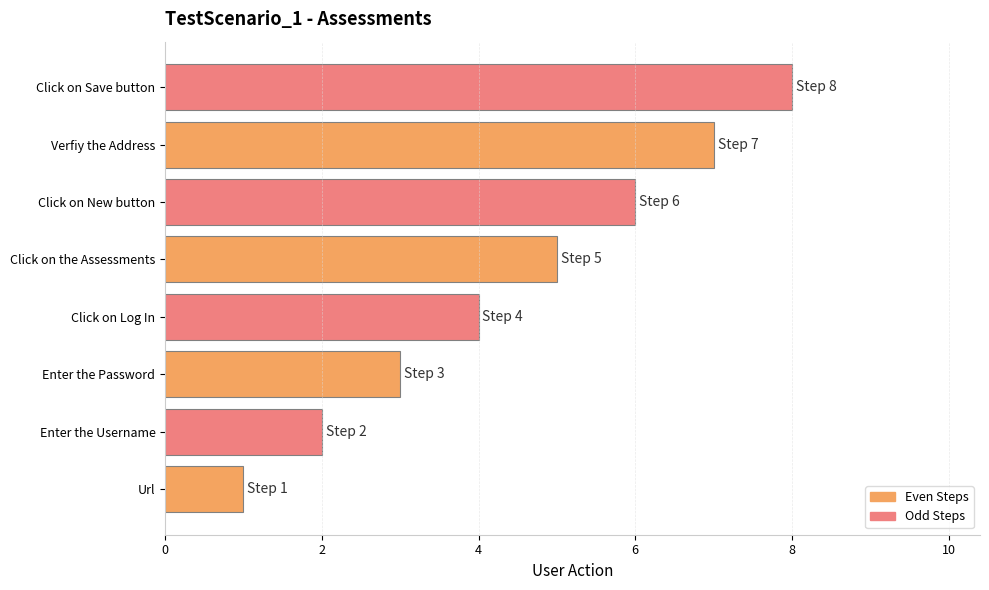

What is the minimum value shown in the chart?

1